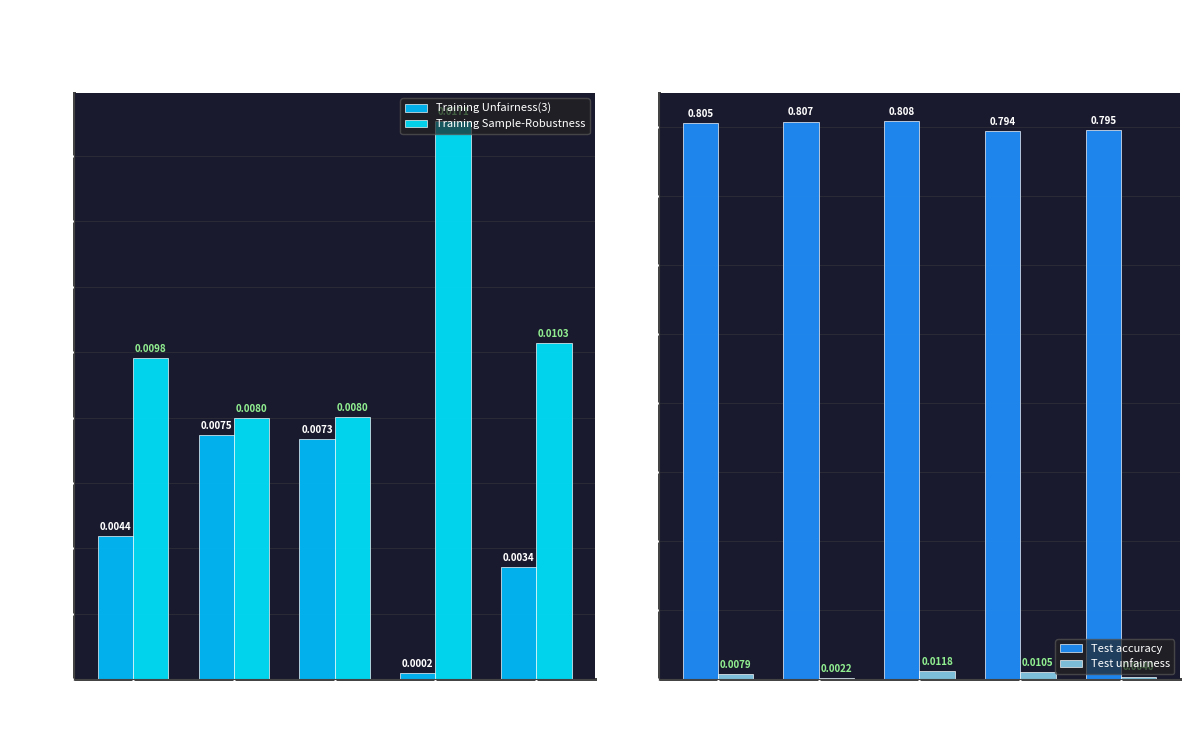

Reading left to right, list all the values displayed in this chart.

Training Unfairness(3): Fold 0=0.0	Fold 1=0.0	Fold 2=0.0	Fold 3=0.0	Fold 4=0.0
Training Sample-Robustness: Fold 0=0.0	Fold 1=0.0	Fold 2=0.0	Fold 3=0.0	Fold 4=0.0
Test accuracy: Fold 0=0.8	Fold 1=0.8	Fold 2=0.8	Fold 3=0.8	Fold 4=0.8
Test unfairness: Fold 0=0.0	Fold 1=0.0	Fold 2=0.0	Fold 3=0.0	Fold 4=0.0